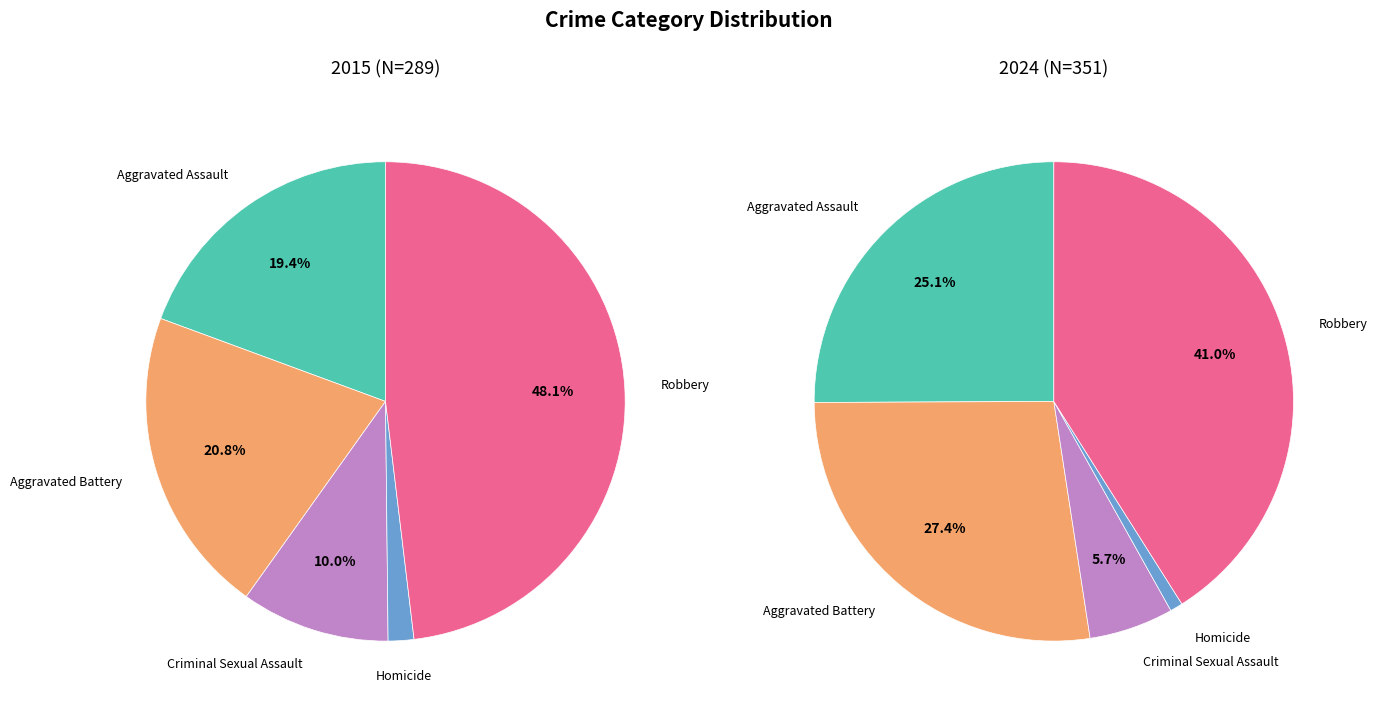

Which slice is the largest?

Robbery